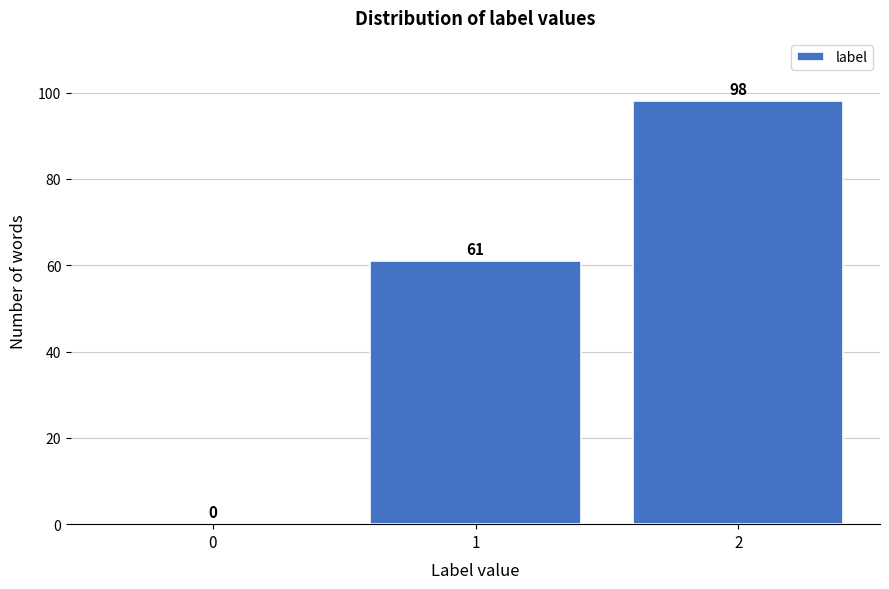

Reading left to right, what are all the values shown in this chart?

0=0	1=61	2=98